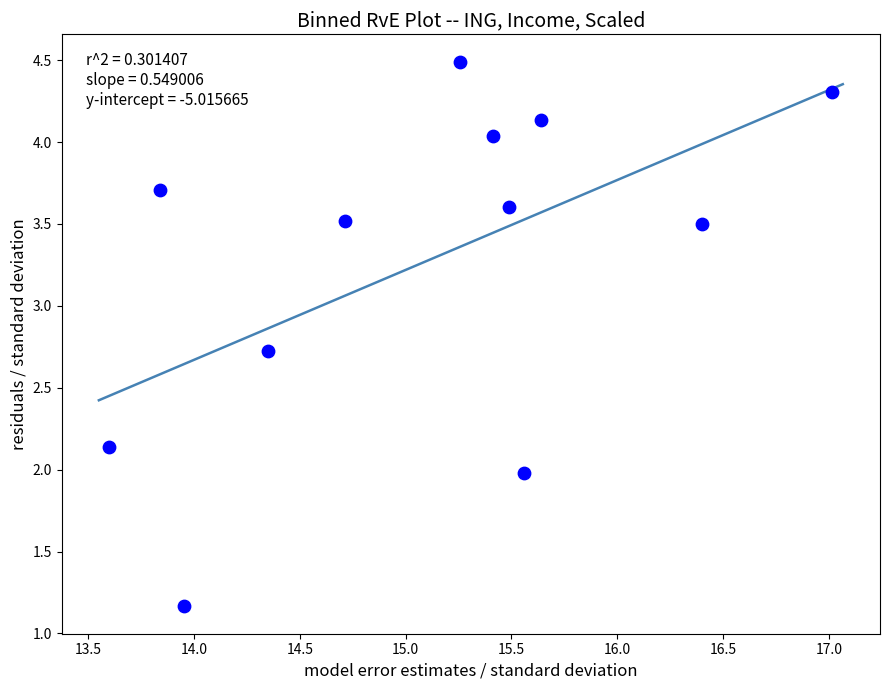

What is the average Y value?

3.3